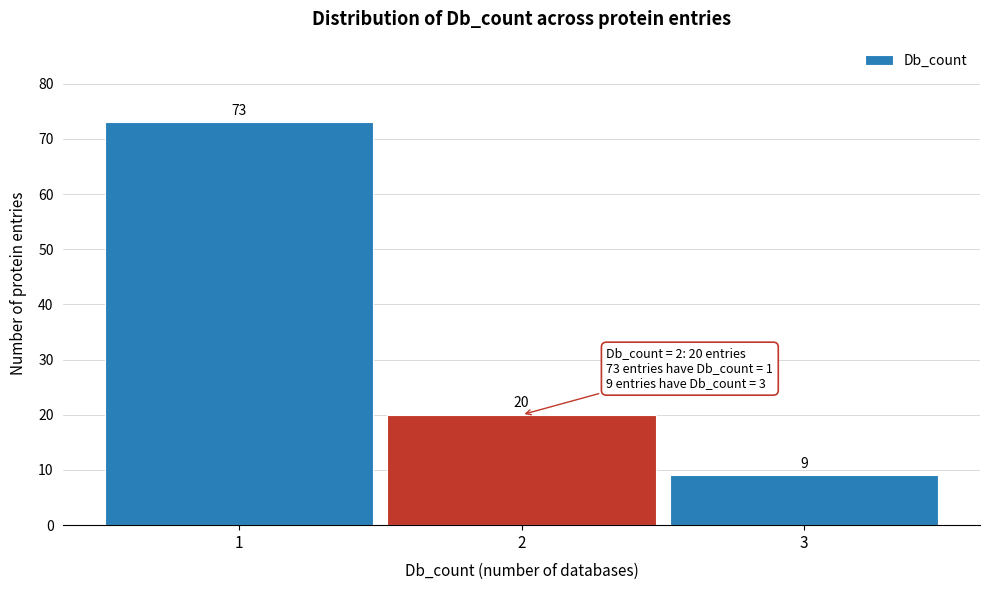

How tall is the bar that spans 1.5 to 2.5 on the x-axis?

20